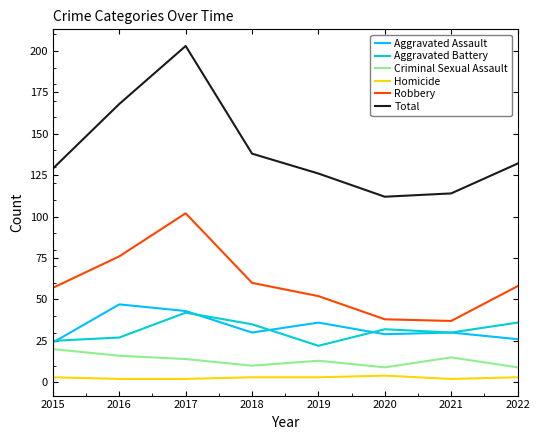

True or false: Robbery and Total cross at least once.

False